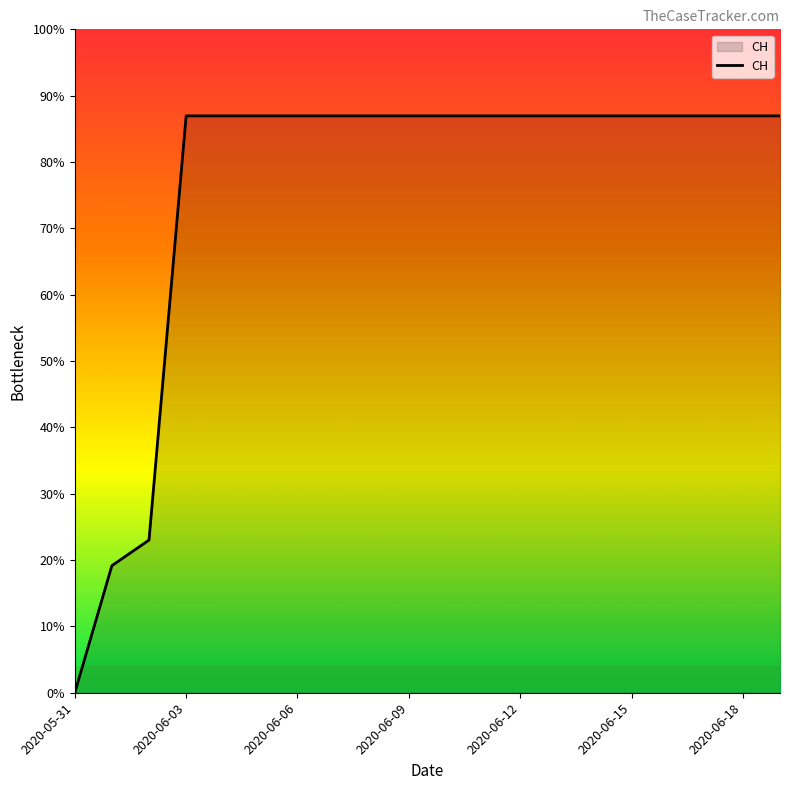

Is this an area chart (filled region under the line)?

Yes